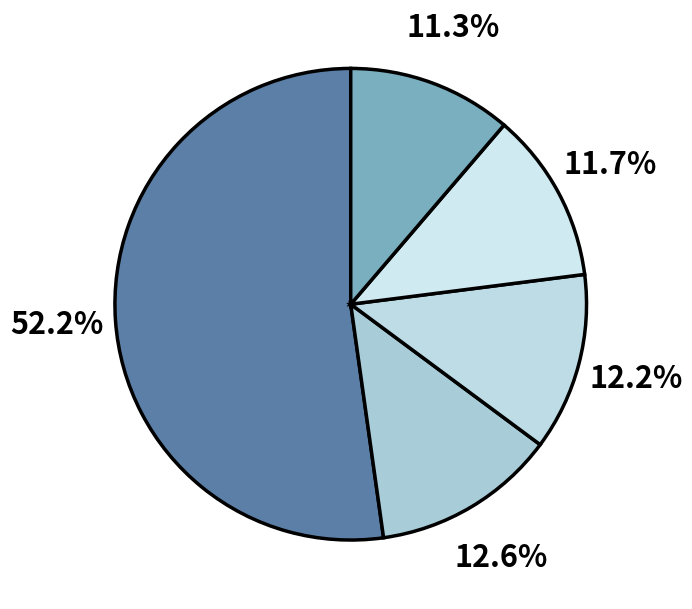

How many slices are in this pie chart?

5